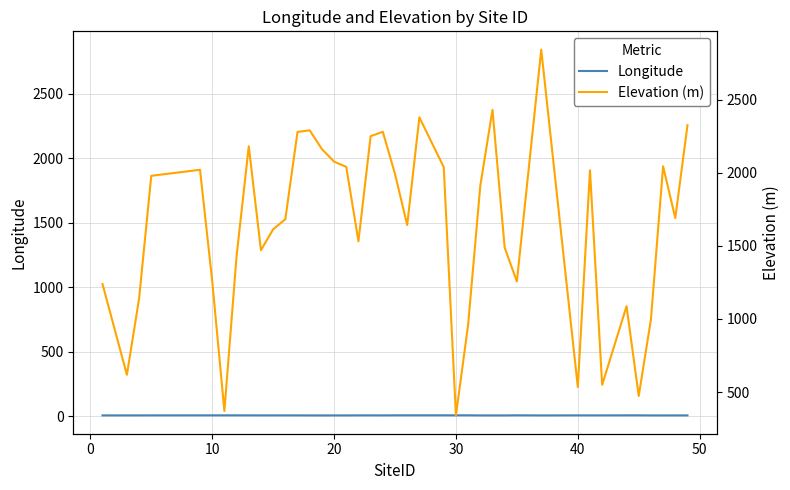

What is the difference between the maximum and second lowest values in the Elevation (×1000 m) series?

2472.0